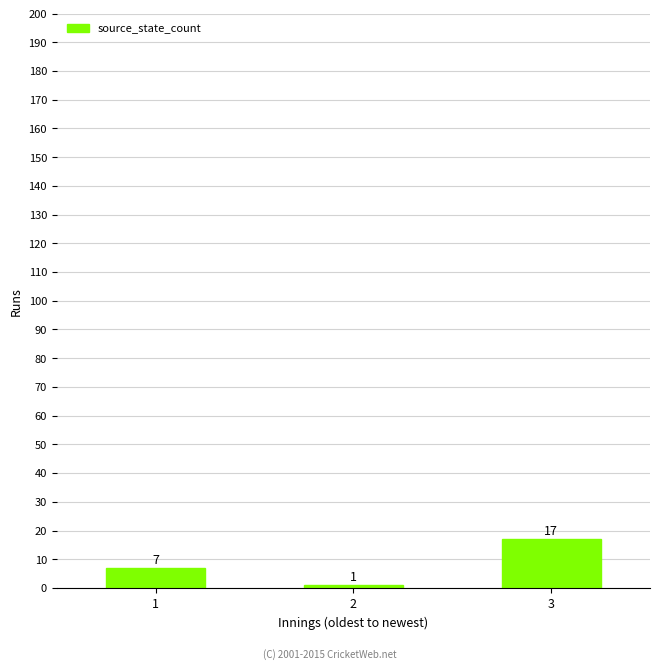

True or false: the data shows 17 at 3.

True